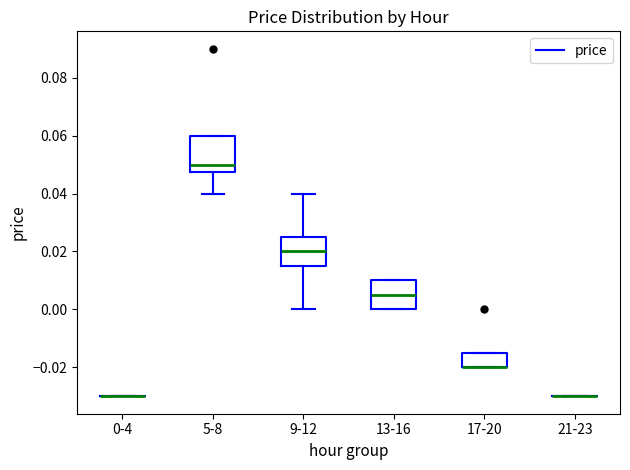

Which box is the tallest, from its lower edge to its upper edge?

5-8